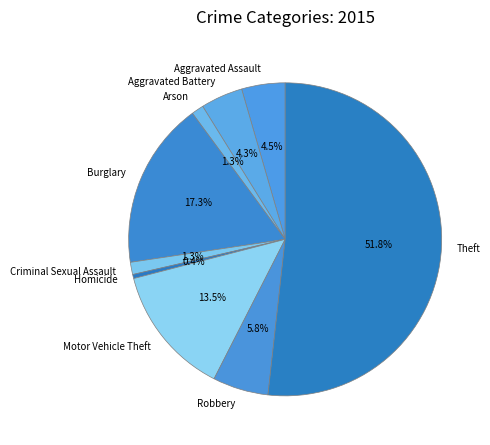

To the nearest percent, what portion does Aggravated Battery represent?

4%